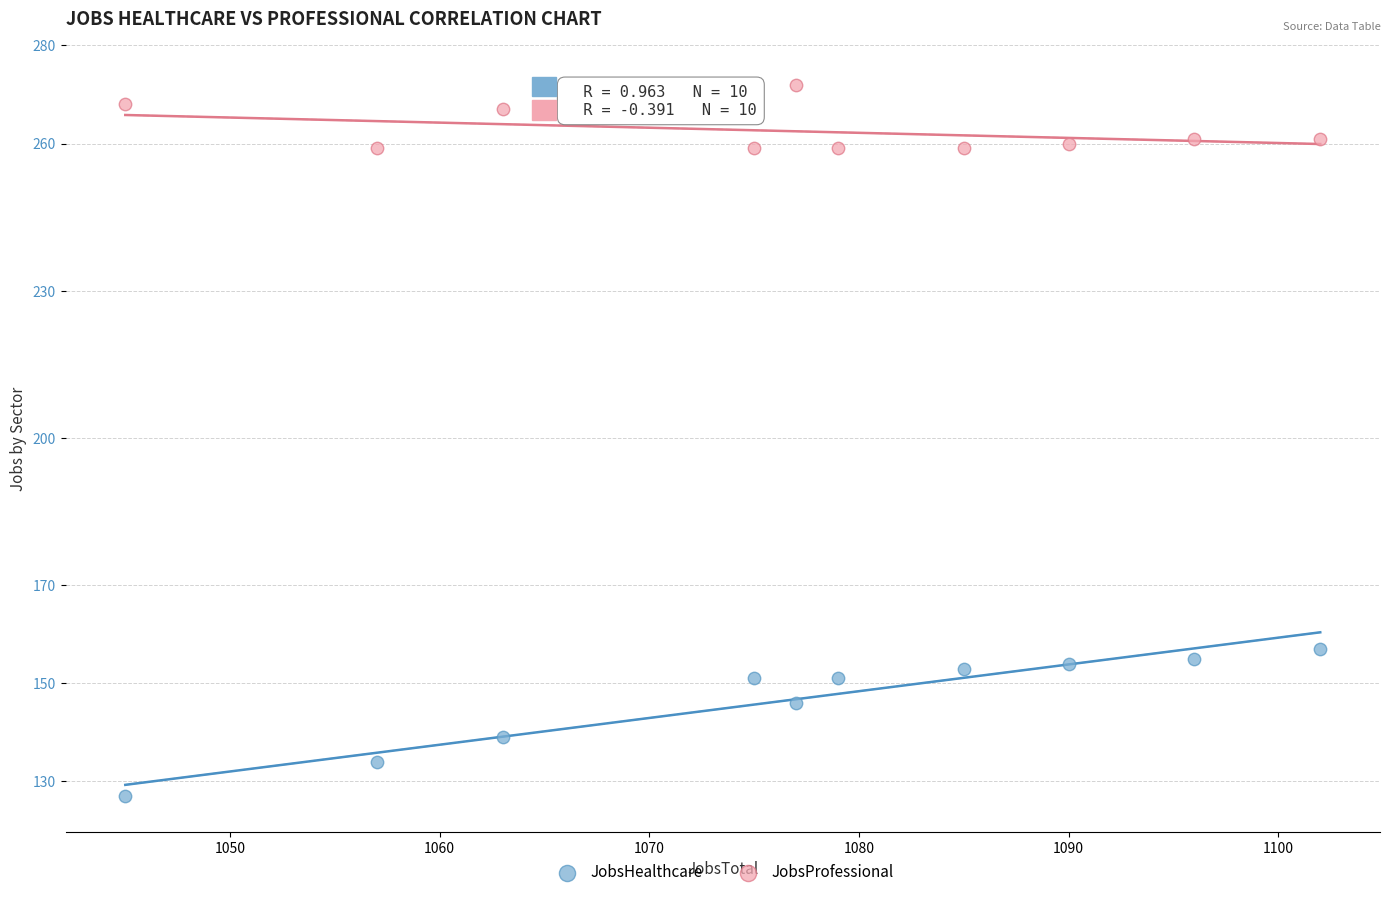

Which series has the largest Y range (max minus min)?

JobsHealthcare